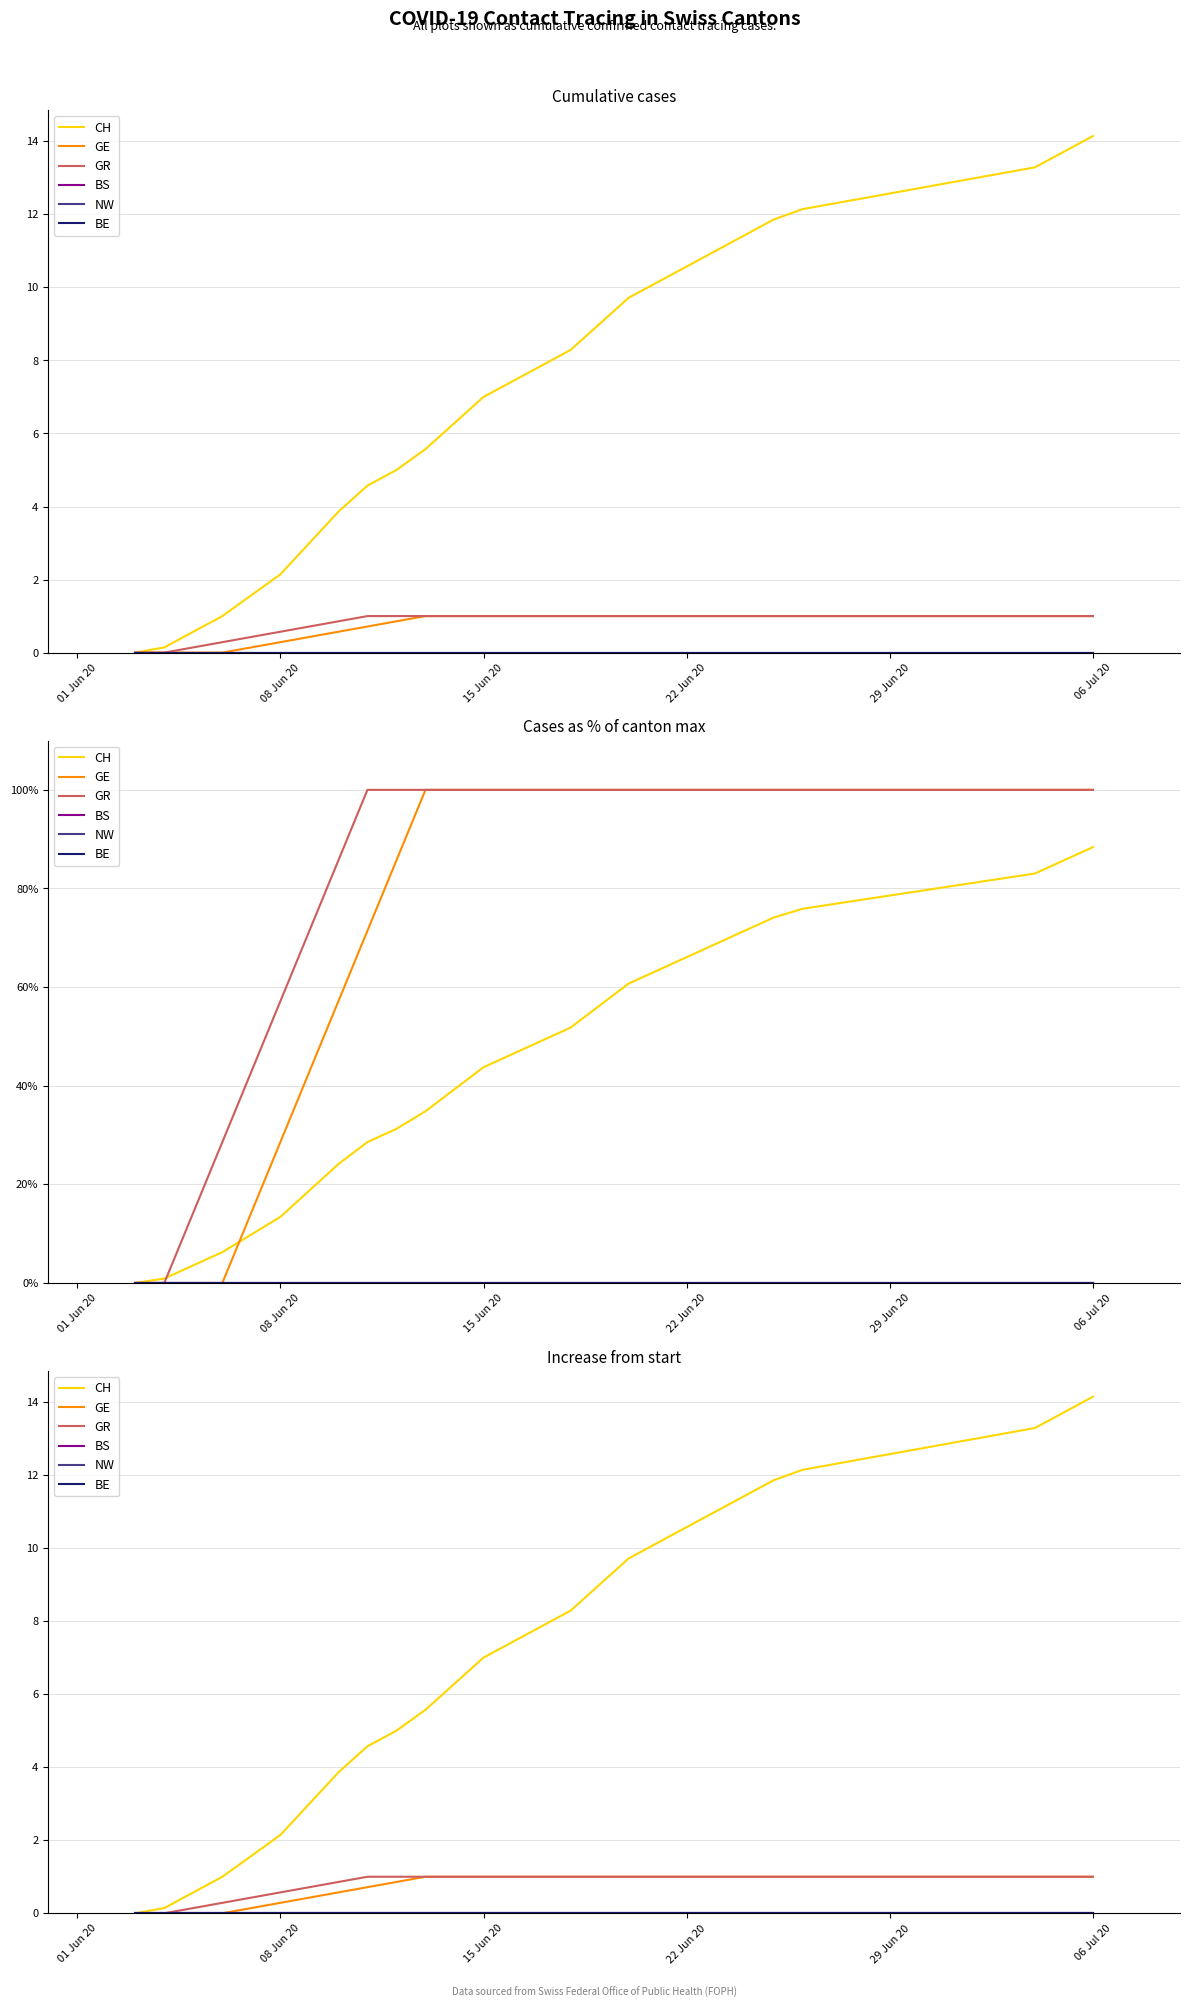

Is the value of CH at 08 Jun 20 greater than the value of GR at 10?

No